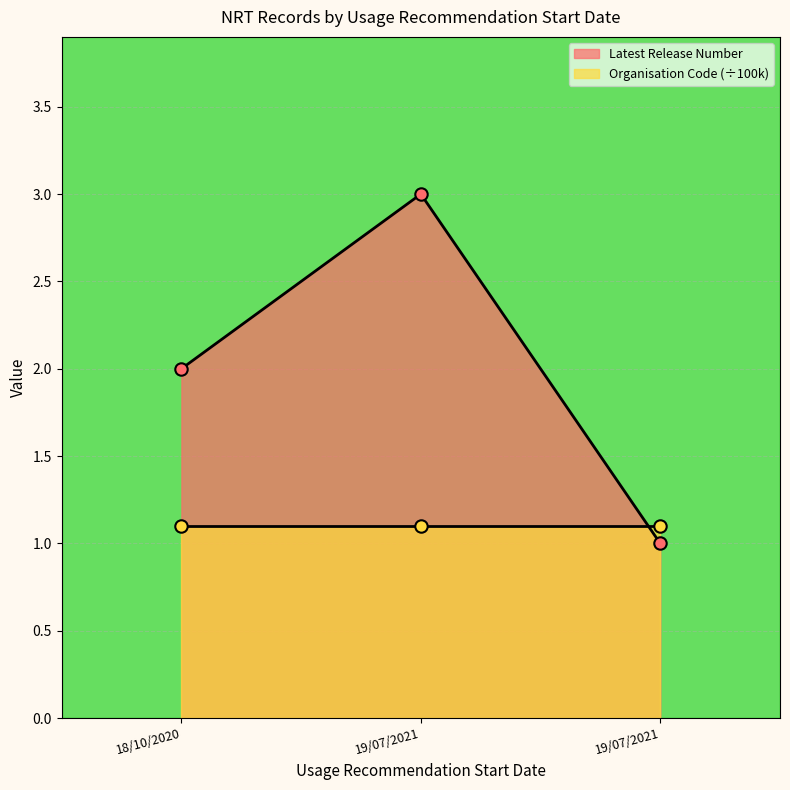

What is the change in value from 18/10/2020 to 19/07/2021?

-1